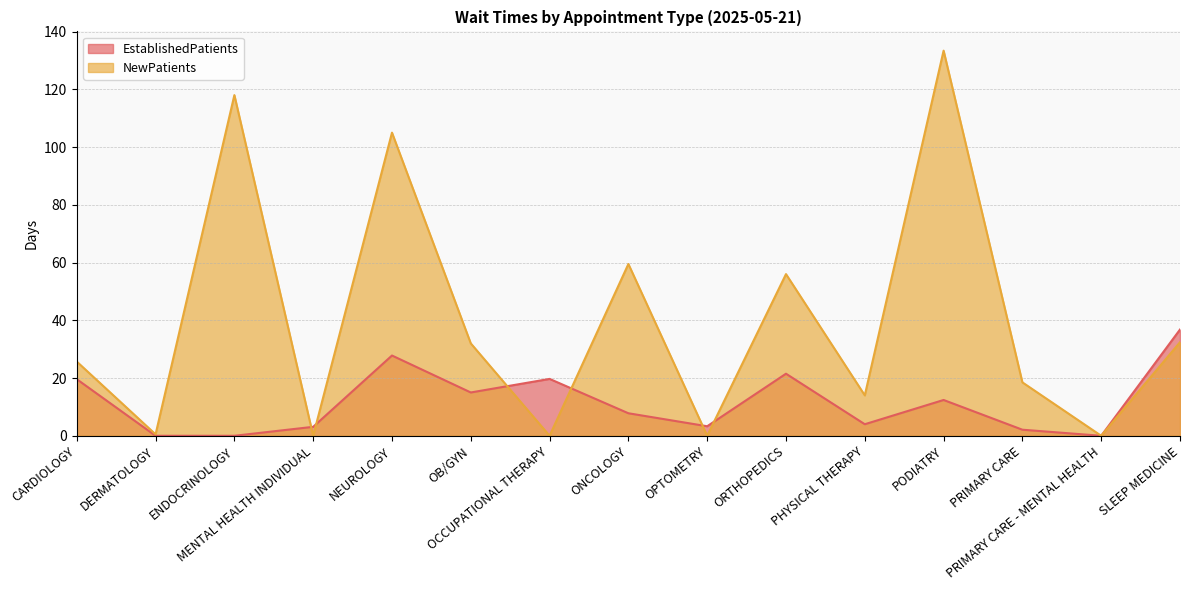

Rank the series at PODIATRY from lowest to highest value.

EstablishedPatients, NewPatients